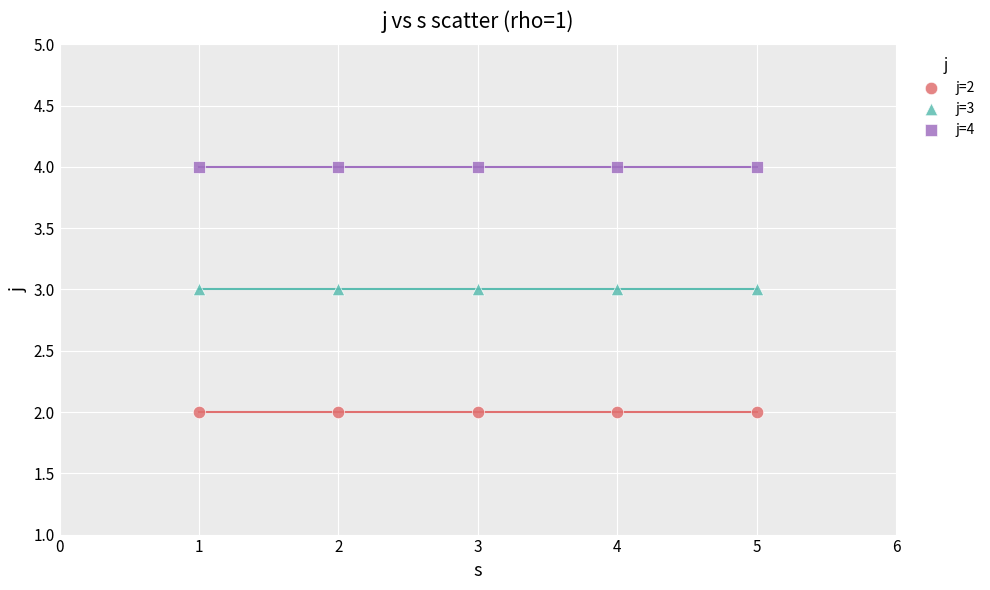

Which series reaches the minimum Y coordinate?

j=2